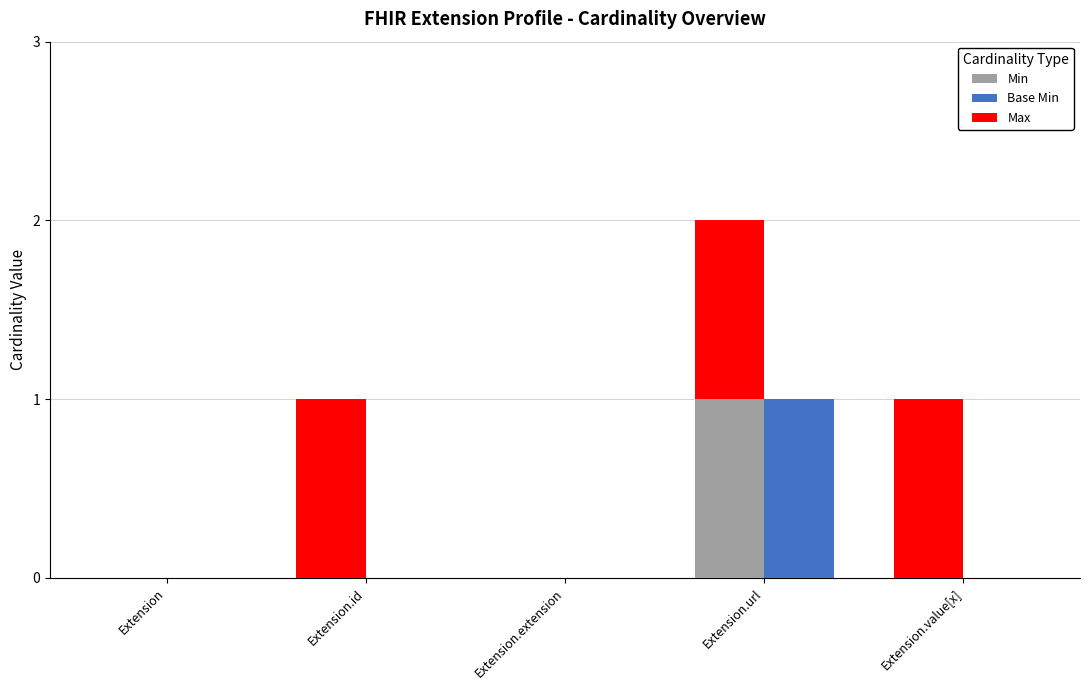

Between Extension.id and Extension.url, which series saw the biggest shift?

Min